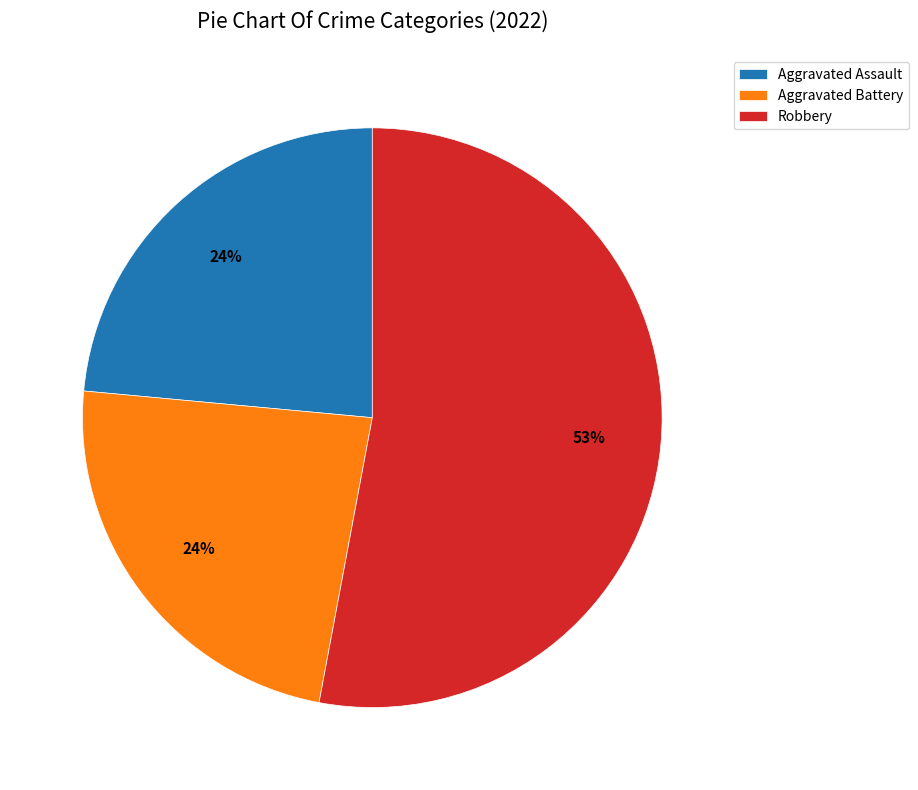

Is the sum of Robbery and Aggravated Battery greater than half?

Yes